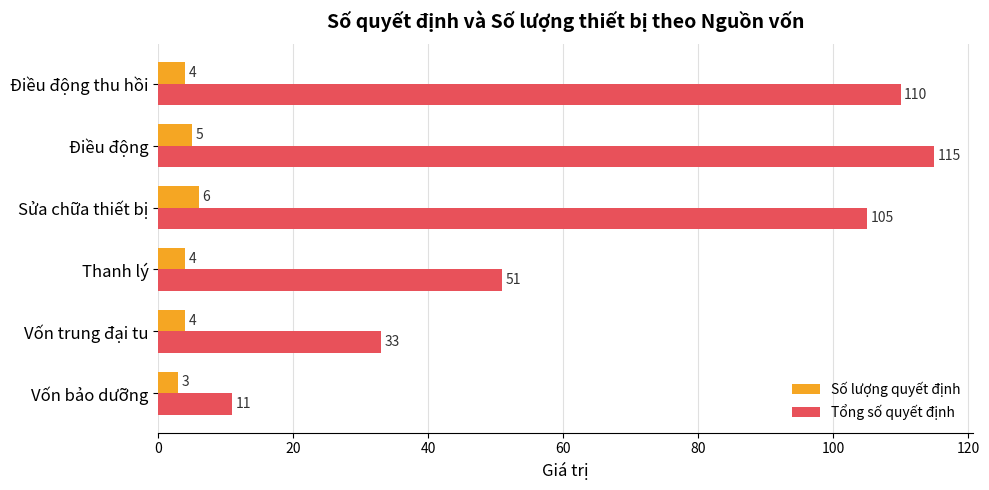

At which label does Số lượng quyết định reach its peak?

Sửa chữa thiết bị